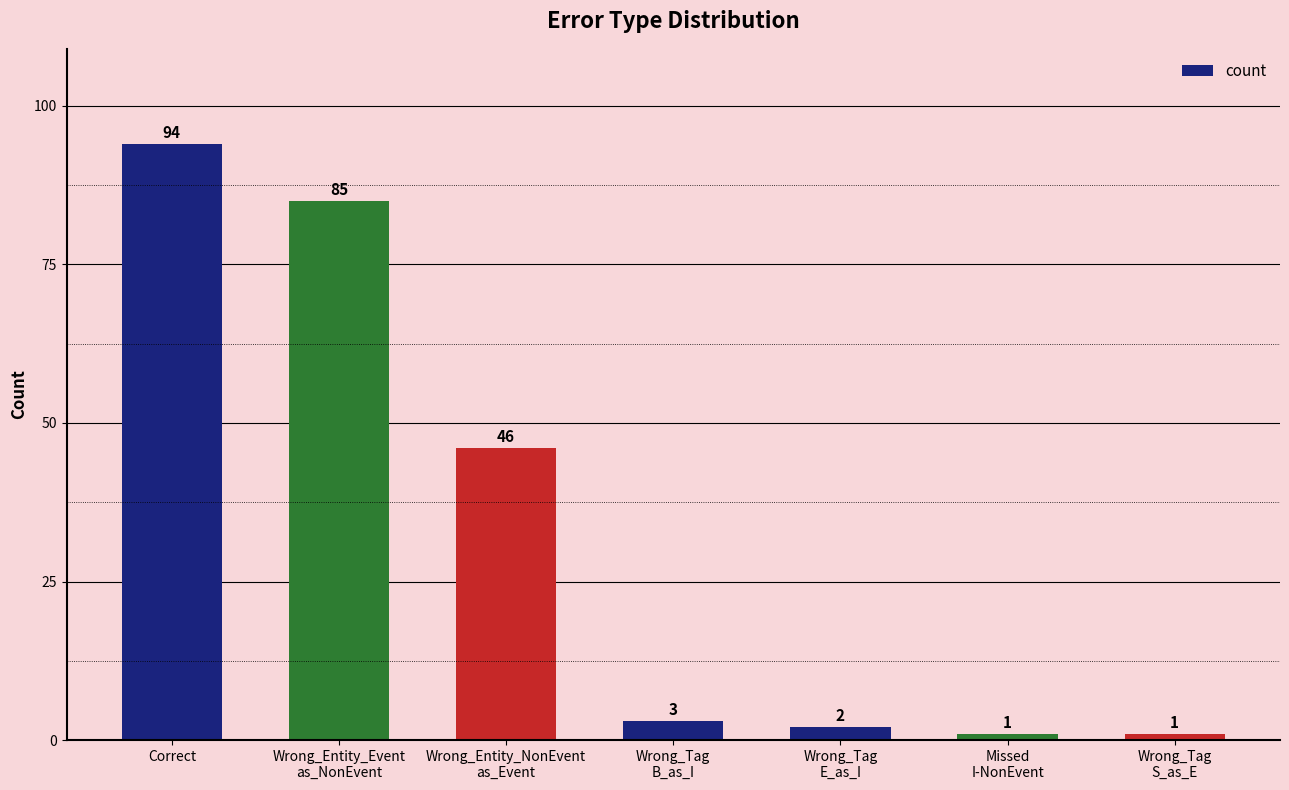

What is the difference between the maximum and second lowest values?

93